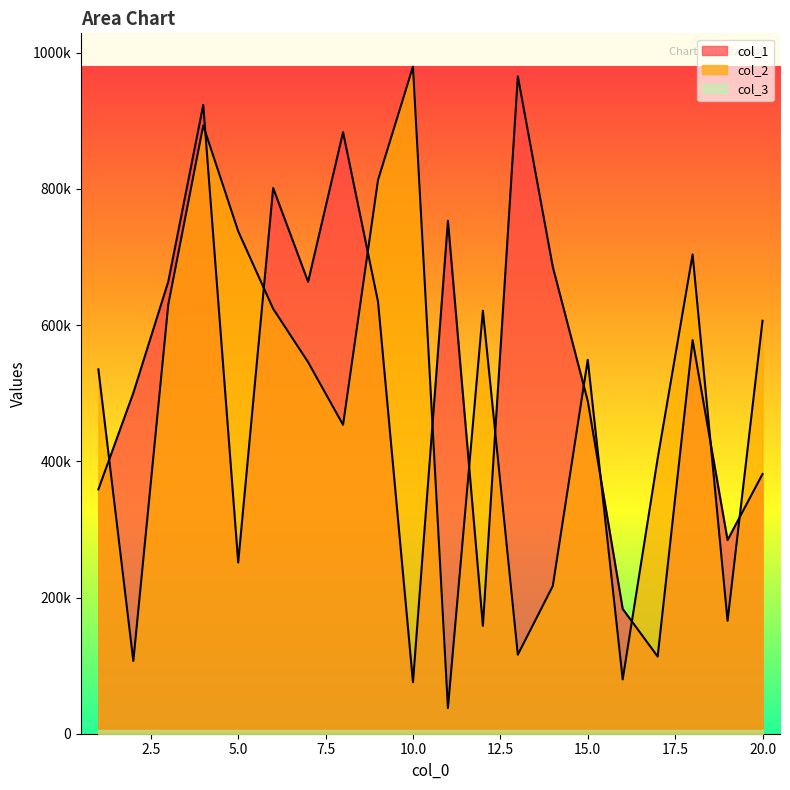

Reading left to right, what are all the values shown in this chart?

col_1: 358837	500382	663912	923325	251455	801374	663554	883300	634319	75707	753154	158365	965225	685418	488637	183298	113357	577914	284358	381315
col_2: 535076	106773	630174	893016	737814	623990	545603	453554	813034	979448	37673	621079	116060	216873	549034	79777	404175	703740	165758	606355